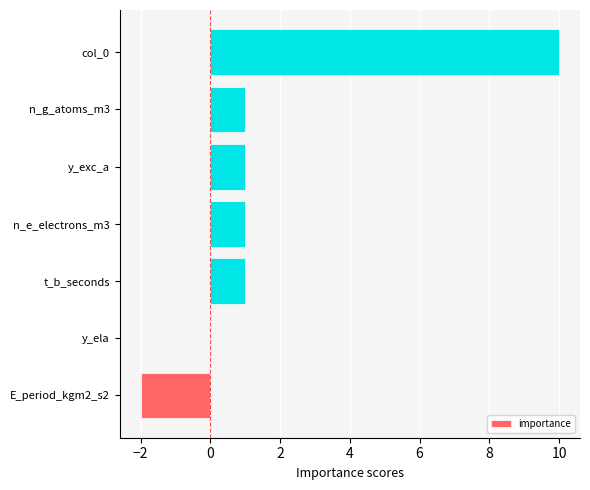

Which category has the highest value across all series?

col_0